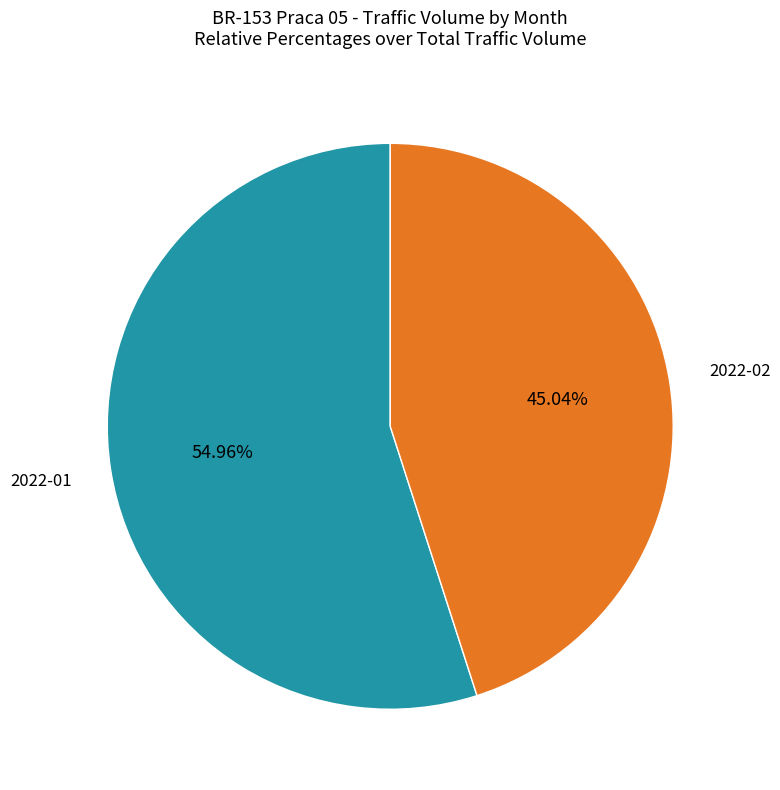

True or false: 2022-02 accounts for 34% of the total.

False